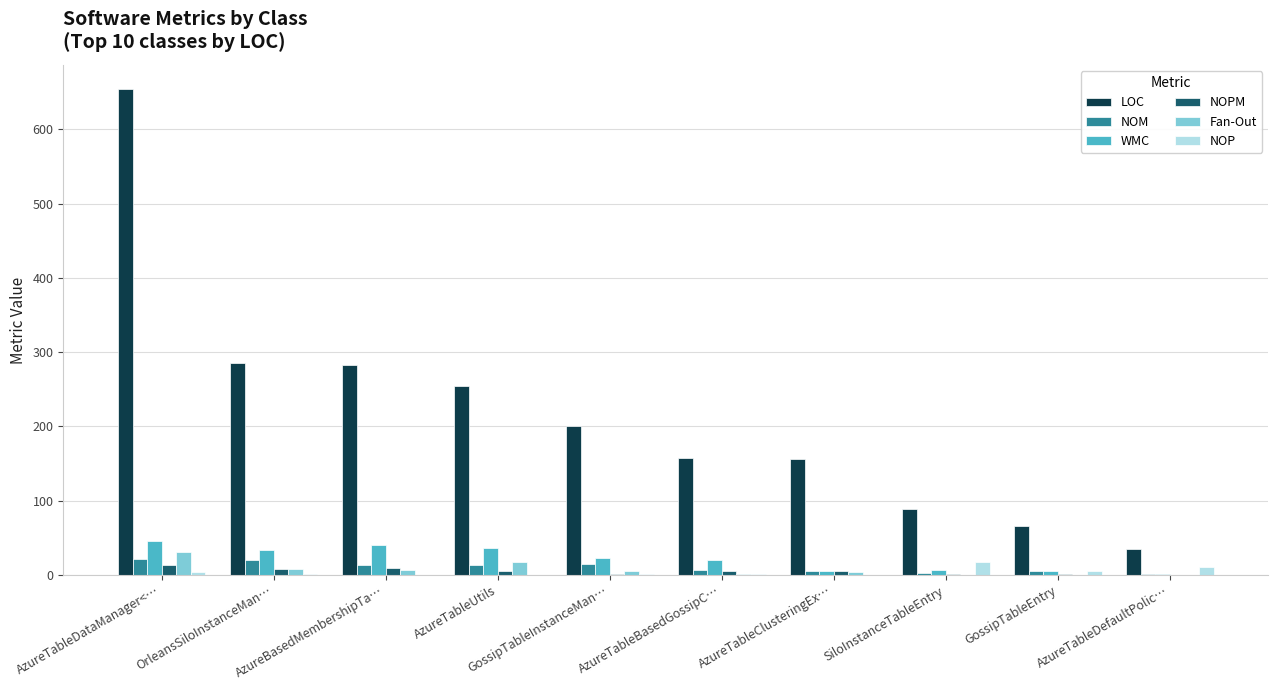

How many data points does each series have?

10